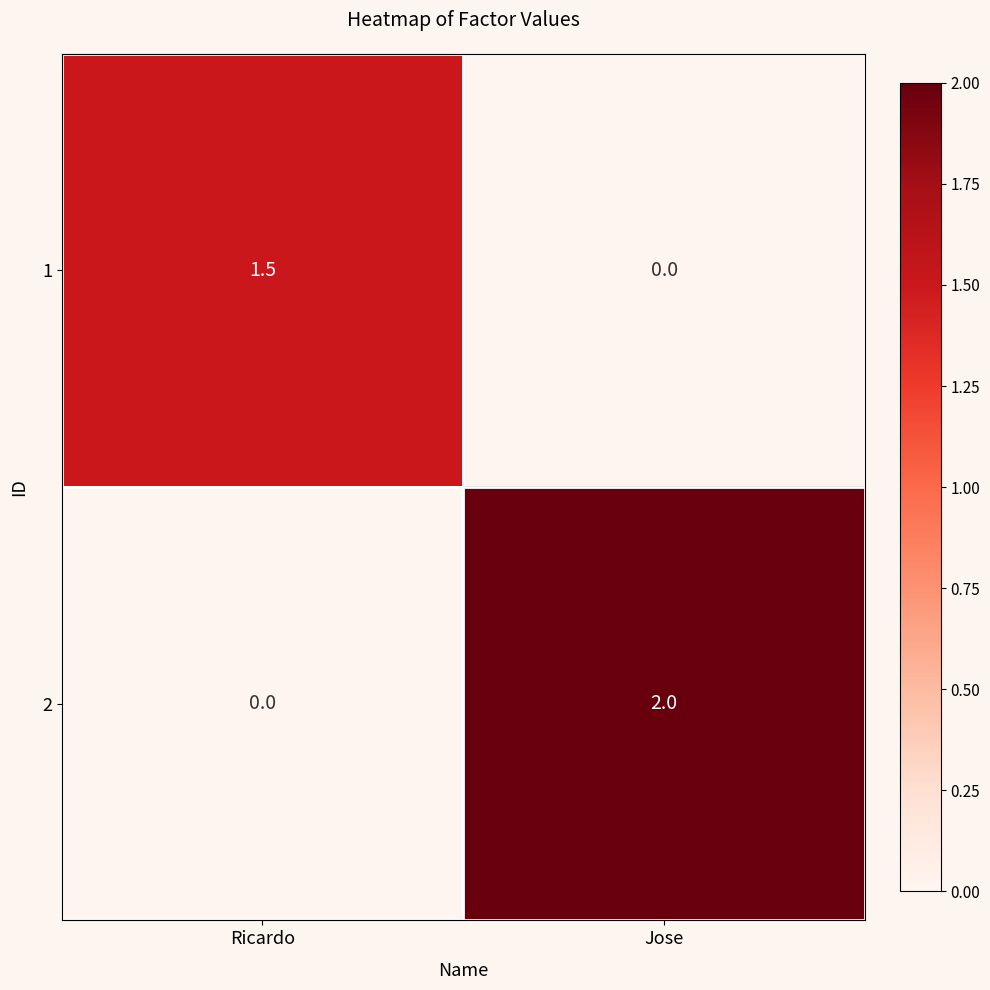

Reading left to right, extract all data points from this chart.

1: 1.5	0.0
2: 0.0	2.0